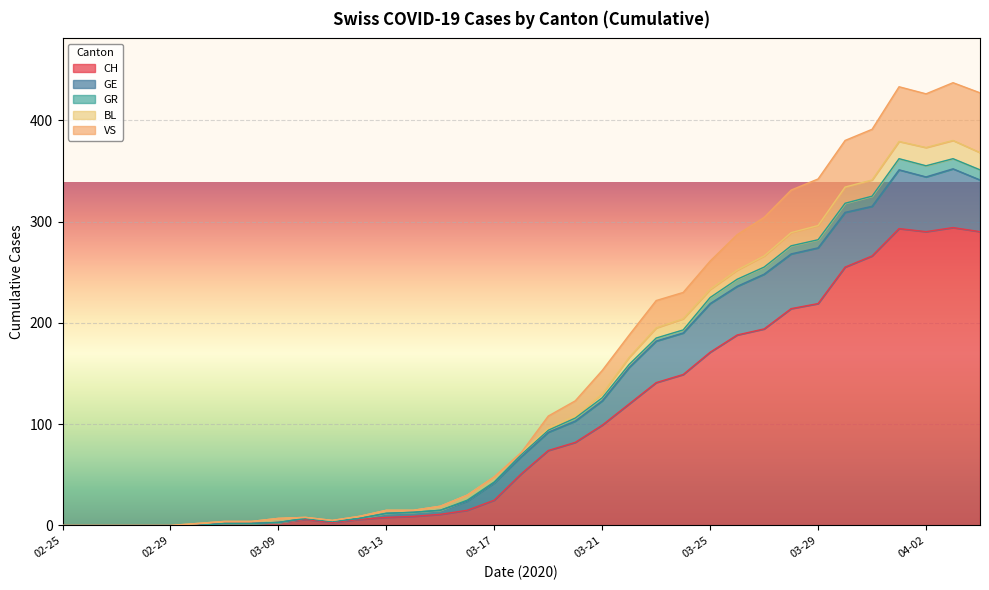

Which has a higher value, 2020-03-29 or 2020-03-19?

2020-03-29